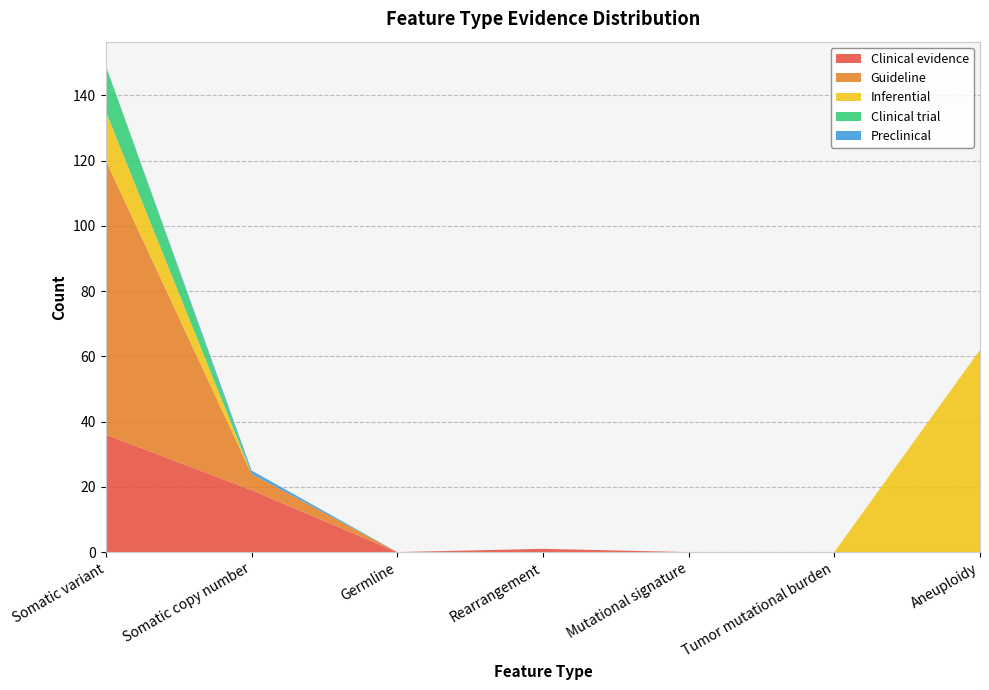

Reading left to right, transcribe all the data shown in this chart.

Clinical evidence: 36	19	0	1	0	0	0
Guideline: 84	5	0	0	0	0	0
Inferential: 15	0	0	0	0	0	62
Clinical trial: 14	0	0	0	0	0	0
Preclinical: 0	1	0	0	0	0	0